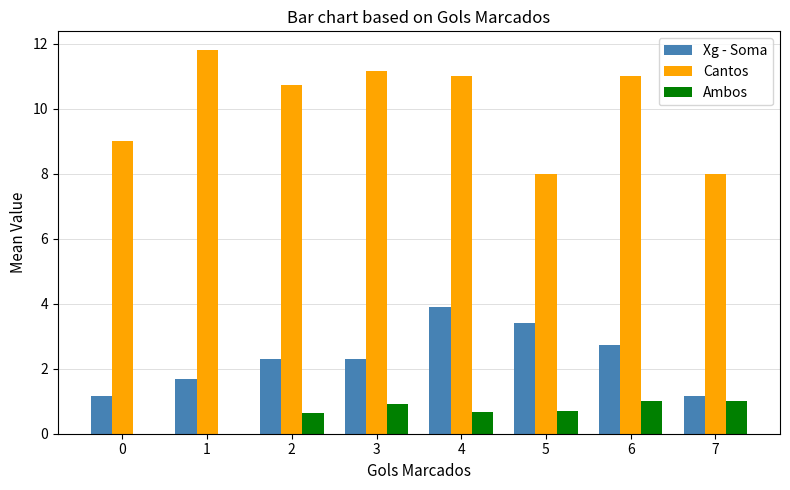

What is the sum of the Xg - Soma values at 1 and 6?

4.4